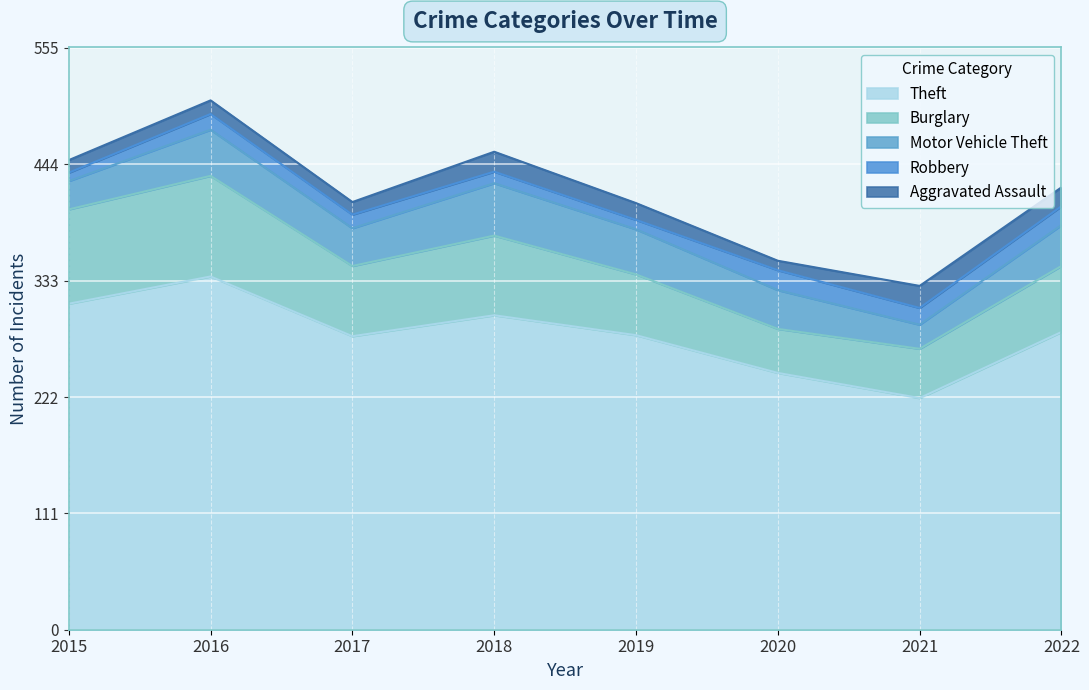

What is the difference between the second highest and minimum values in the Theft series?

90